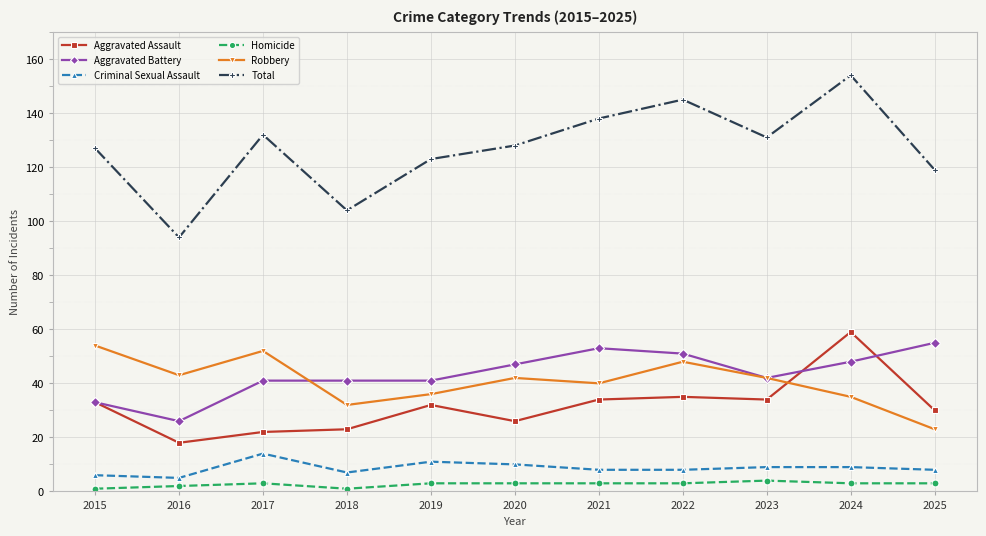

True or false: Total and Criminal Sexual Assault cross at least once.

False